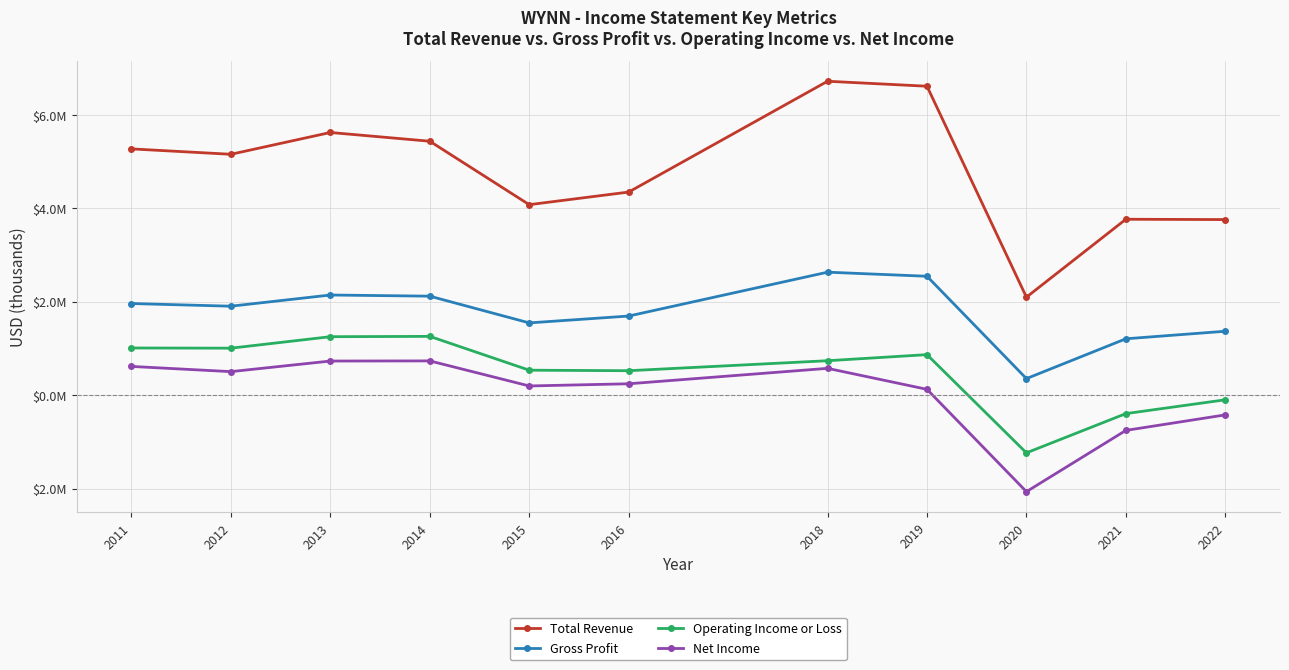

What are all the series names shown in the legend?

Total Revenue, Gross Profit, Operating Income or Loss, Net Income